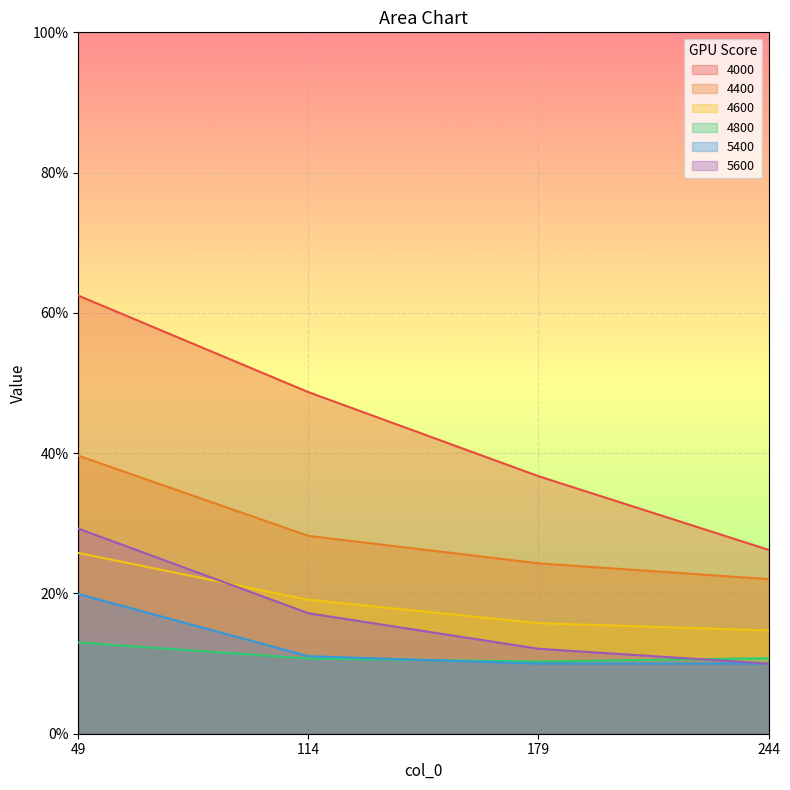

What is the difference between the maximum and minimum values in the 4000 series?

0.4